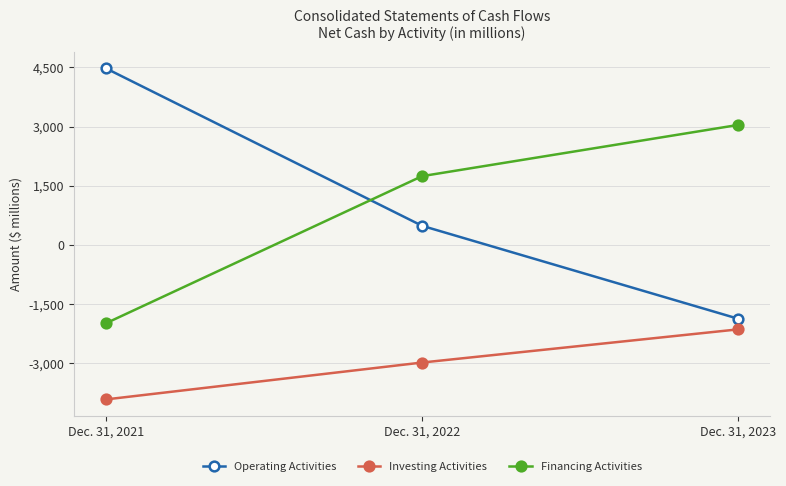

True or false: Investing Activities has a value of -2987 at Dec. 31, 2022.

True